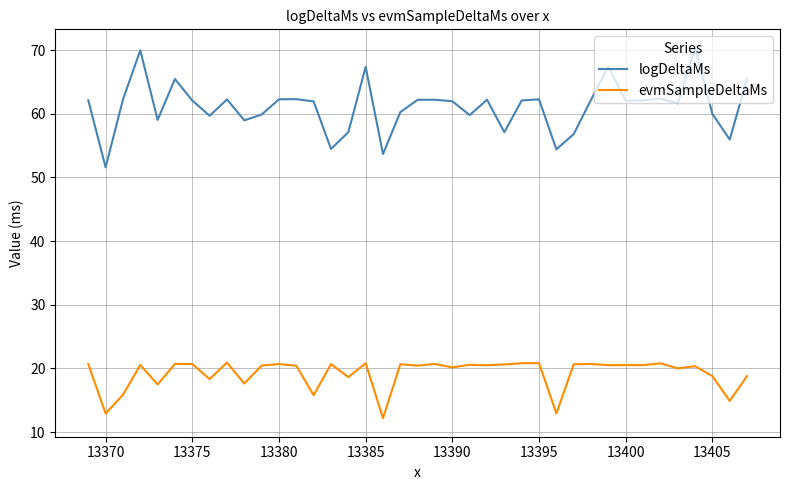

What is the minimum value shown in the chart?

12.2